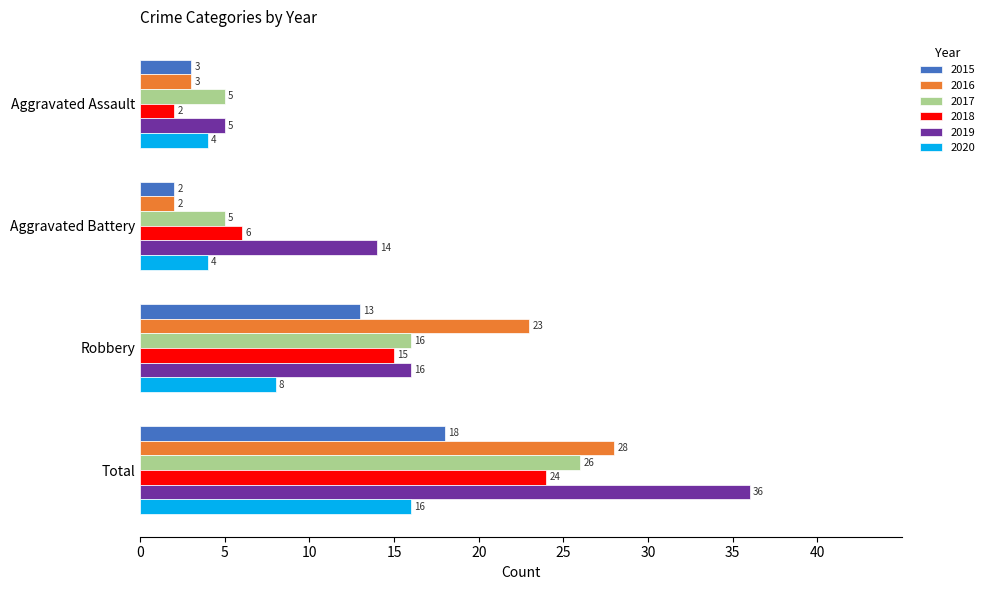

What is the minimum value shown in the chart?

2